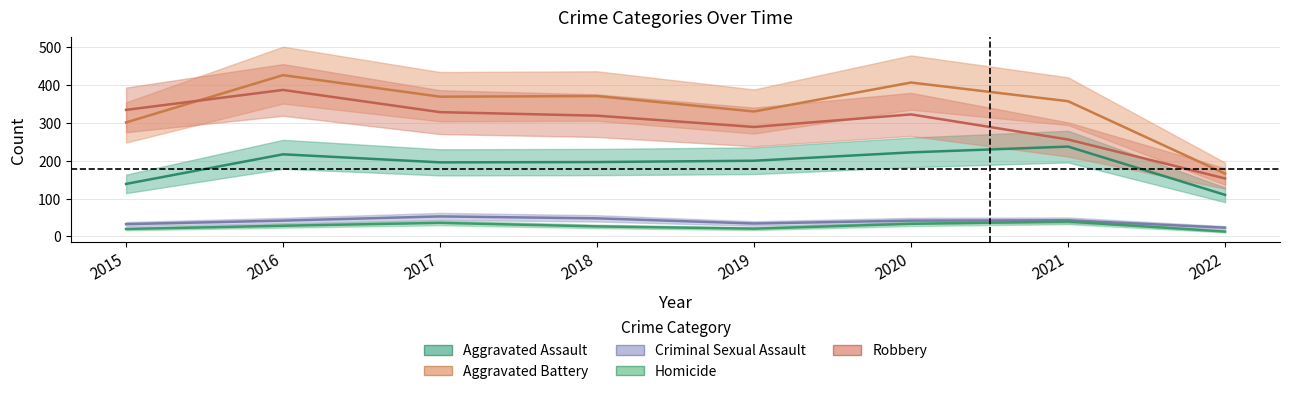

What is the value of the Robbery point at the 1st from the left?

334.1